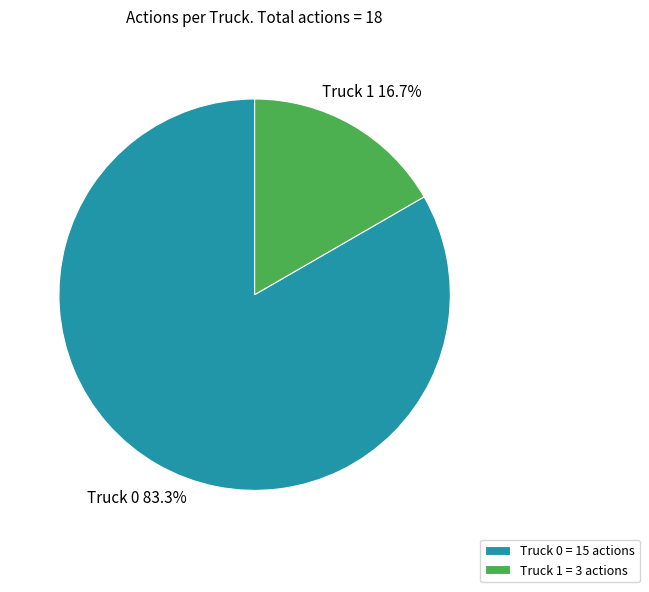

What is the majority slice?

Truck 0